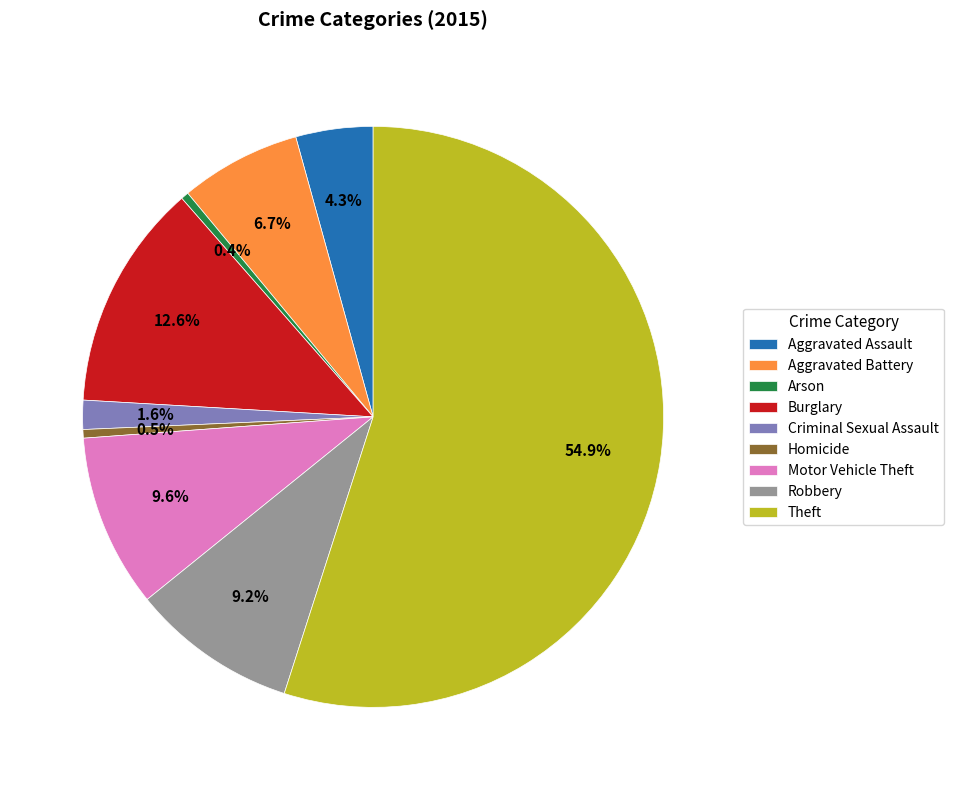

Which slice is the largest?

Theft